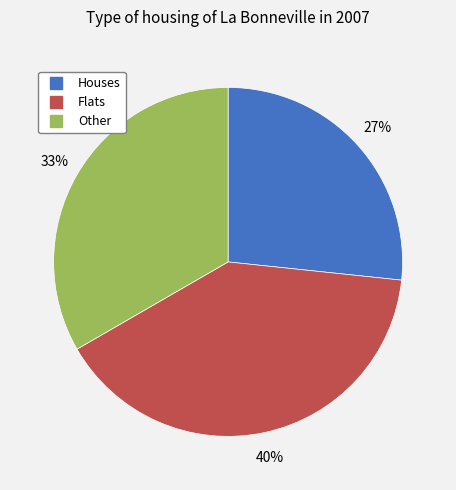

Does any single category account for the majority?

No